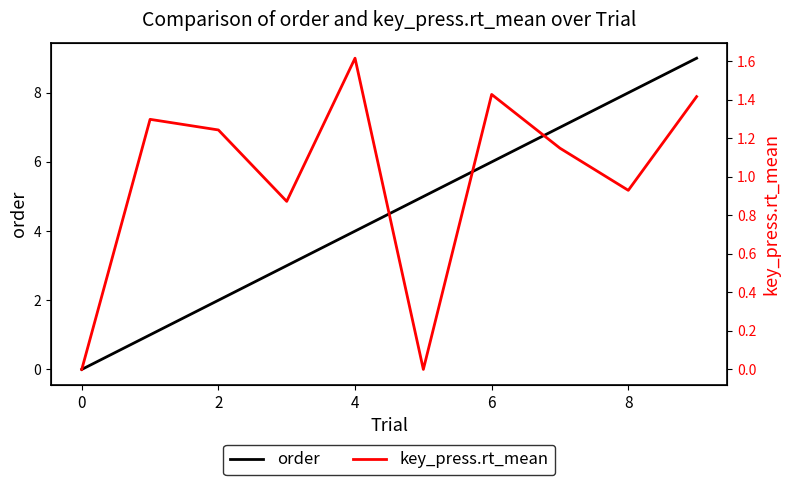

Is it true that order equals -3 at 0?

False